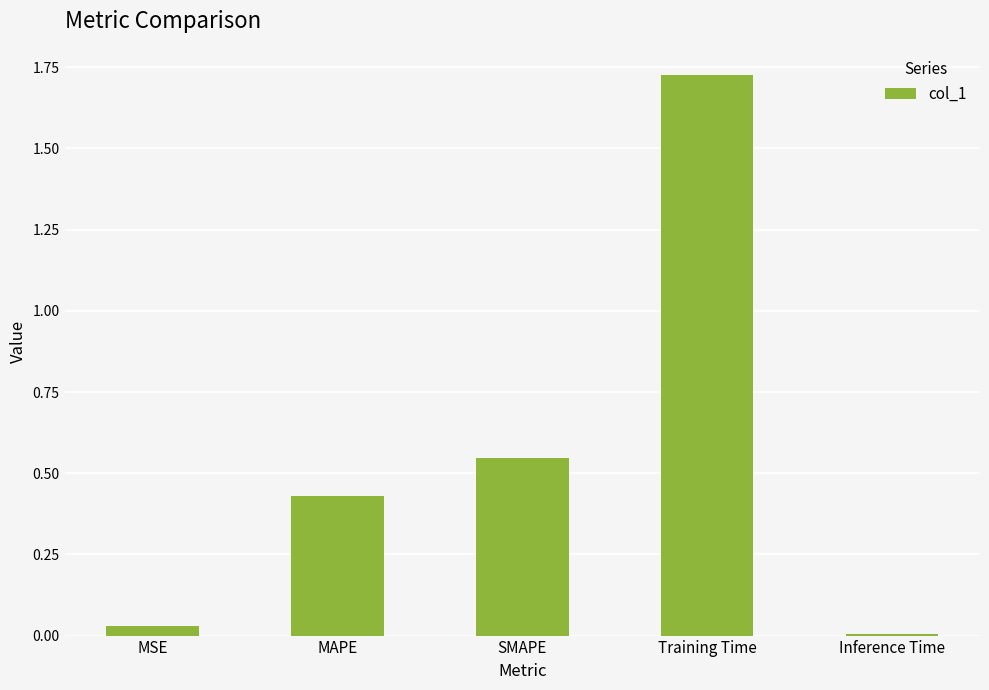

What is the change in value from SMAPE to Inference Time?

-0.5